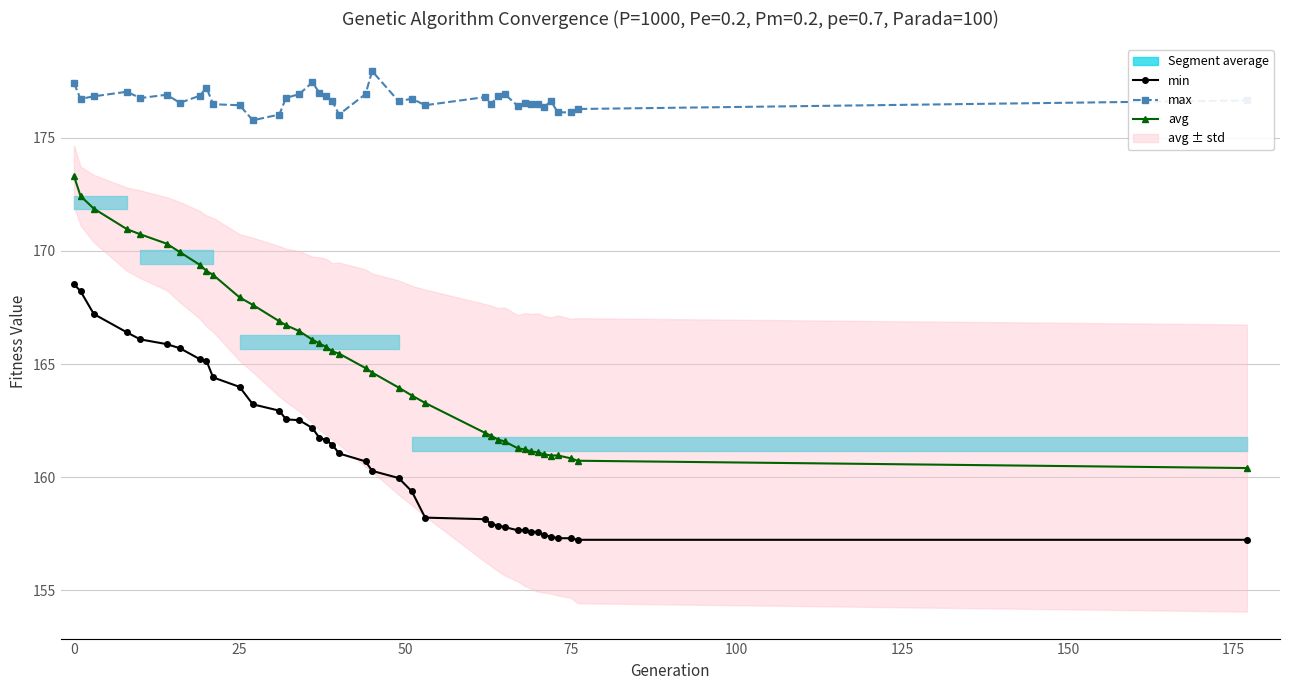

What is the lowest value of the max series?

175.8